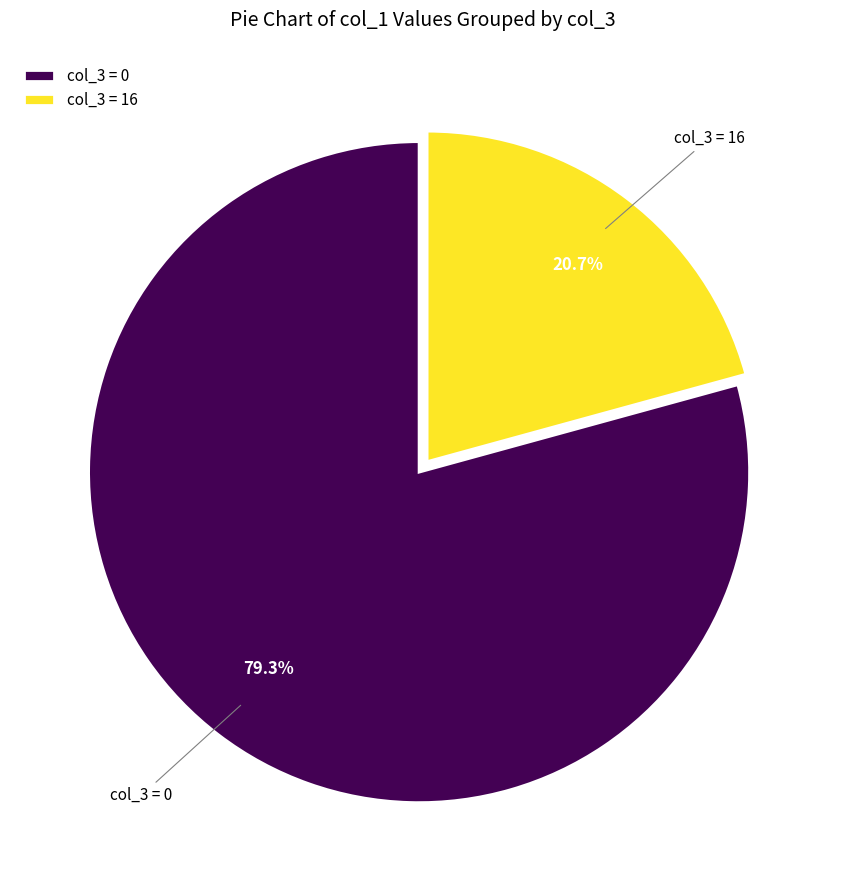

How many slices are in this pie chart?

2